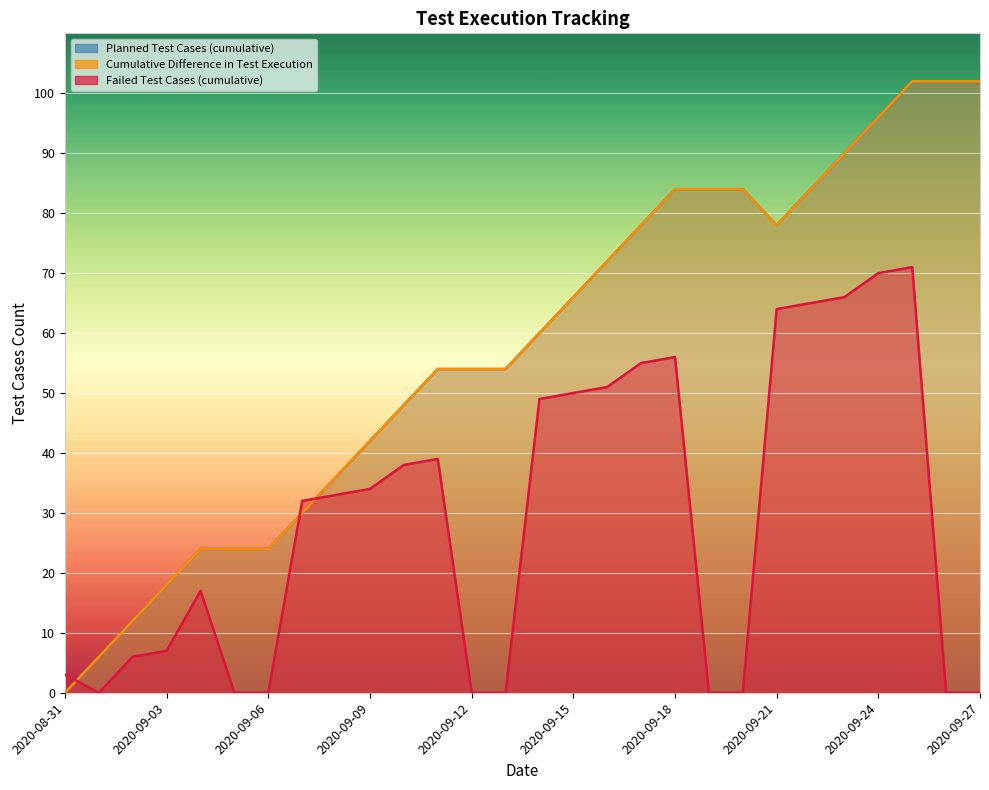

Reading left to right, list all the values displayed in this chart.

Planned Test Cases (cumulative): 0	6	12	18	24	24	24	30	36	42	48	54	54	54	60	66	72	78	84	84	84	78	84	90	96	102	102	102
Cumulative Difference in Test Execution: 0	6	12	18	24	24	24	30	36	42	48	54	54	54	60	66	72	78	84	84	84	78	84	90	96	102	102	102
Failed Test Cases (cumulative): 3	0	6	7	17	0	0	32	33	34	38	39	0	0	49	50	51	55	56	0	0	64	65	66	70	71	0	0